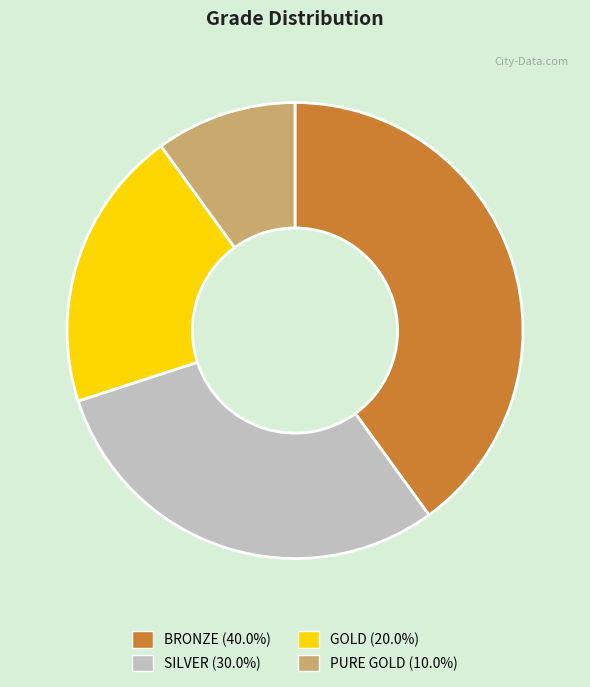

Approximately how many times larger is the value at GOLD (20.0%) compared to SILVER (30.0%)?

0.7